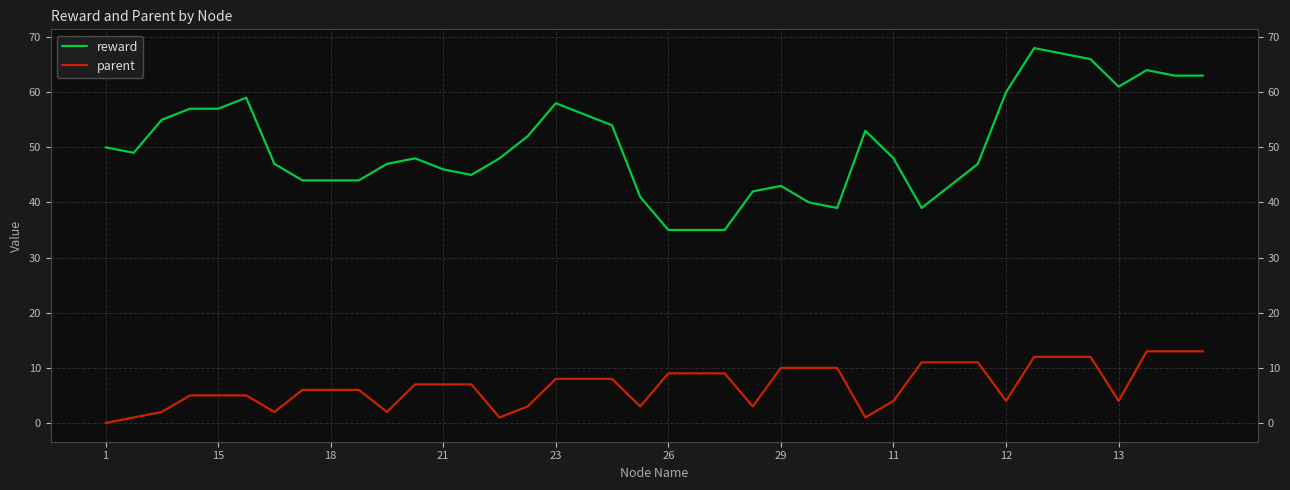

True or false: reward and parent intersect in this chart.

False